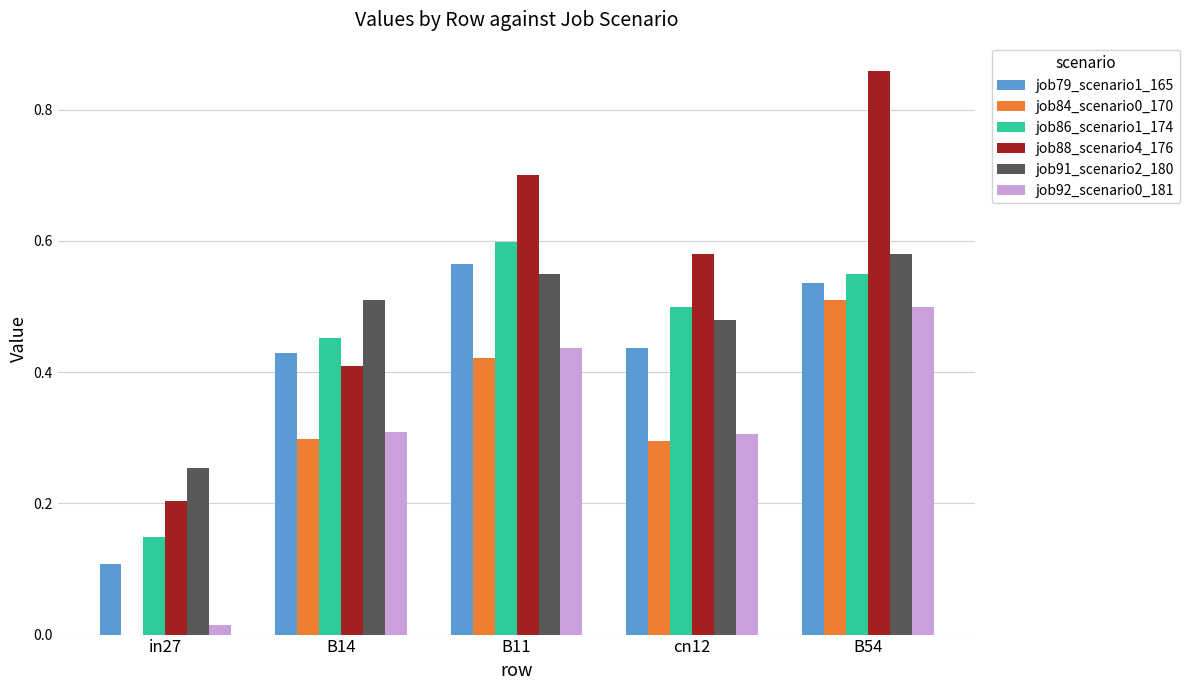

What is the sum of the job92_scenario0_181 values at cn12 and B54?

0.8